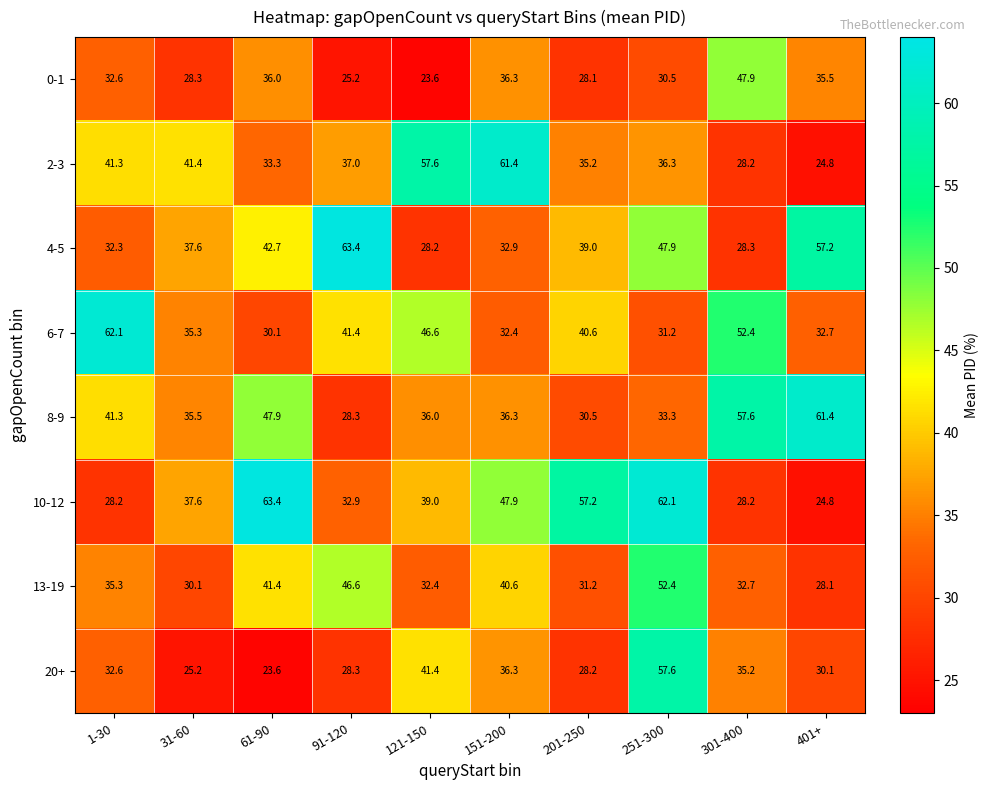

What is the spread (max minus min) of values at 251-300?

31.6